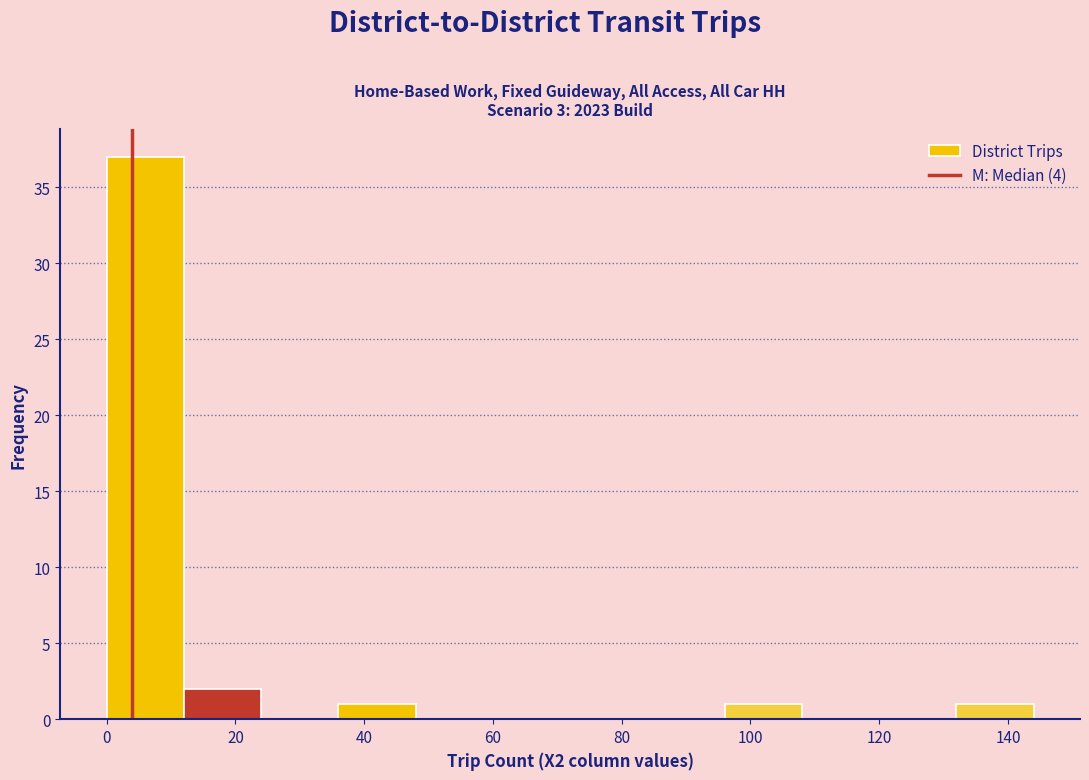

Reading left to right, list every bar in this chart as the range it spans on the x-axis followed by its height. The values are not printed on the chart, so give them approximately, as read against the axis.

0 to 12: 37
12 to 24: 2
24 to 36: 0
36 to 48: 1
48 to 60: 0
60 to 72: 0
72 to 84: 0
84 to 96: 0
96 to 108: 1
108 to 120: 0
120 to 132: 0
132 to 144: 1